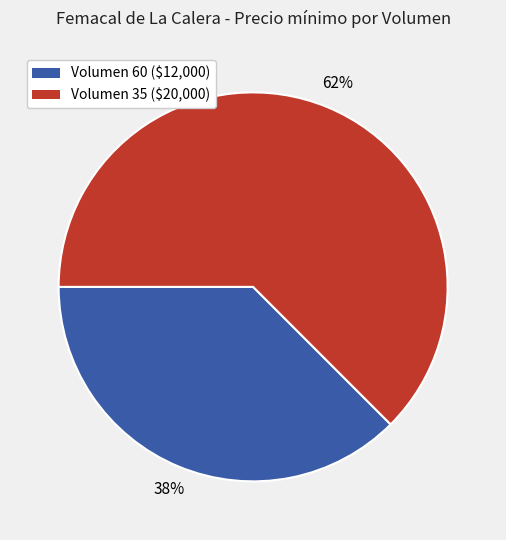

True or false: Volumen 60 accounts for 38% of the total.

True